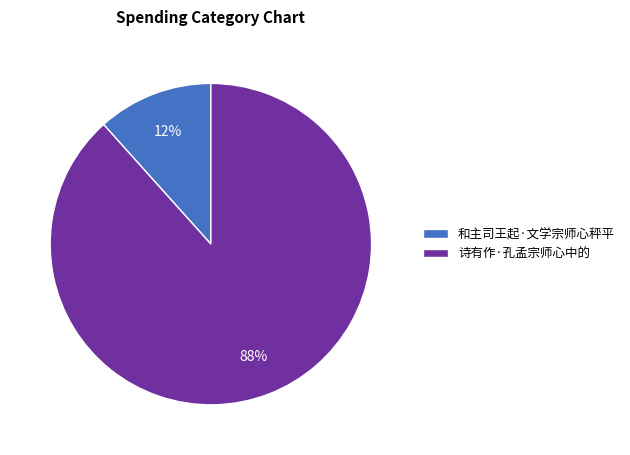

True or false: 诗有作·孔孟宗师心中的 accounts for 88% of the total.

True